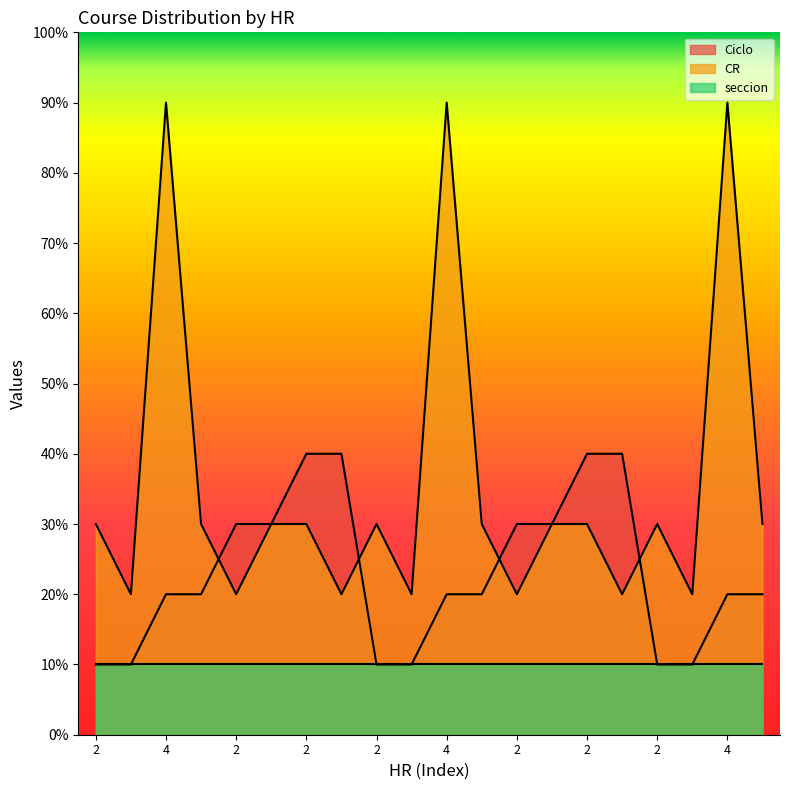

At which label is CR closest to 5?

2